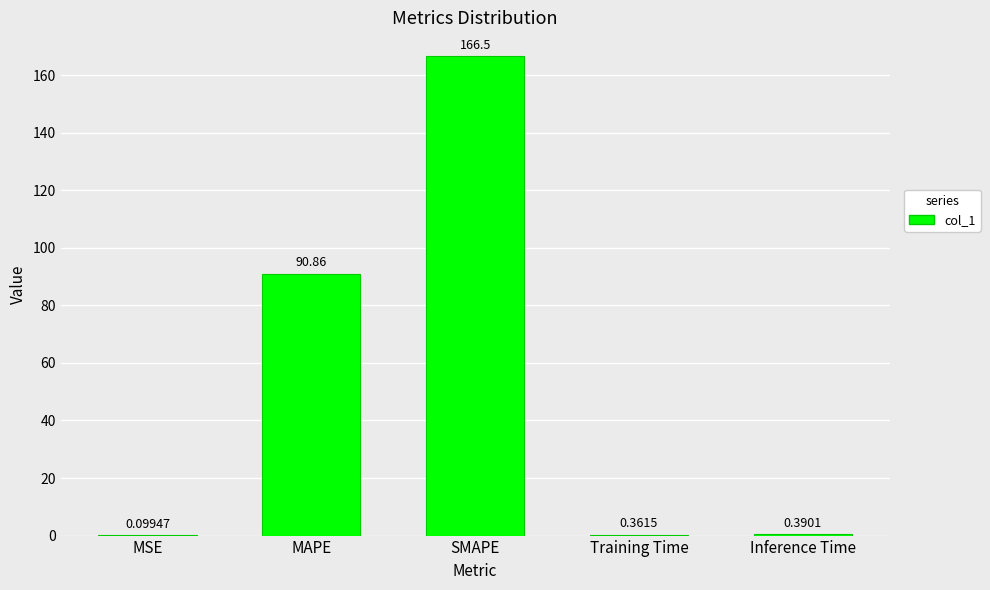

What is the greatest value displayed?

166.5